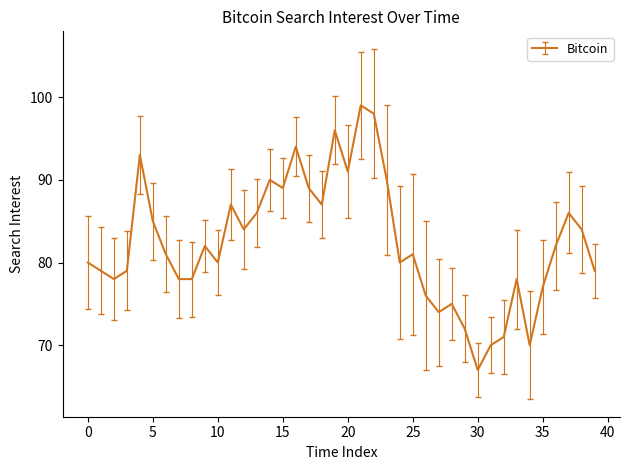

How many lines are shown in the chart?

1